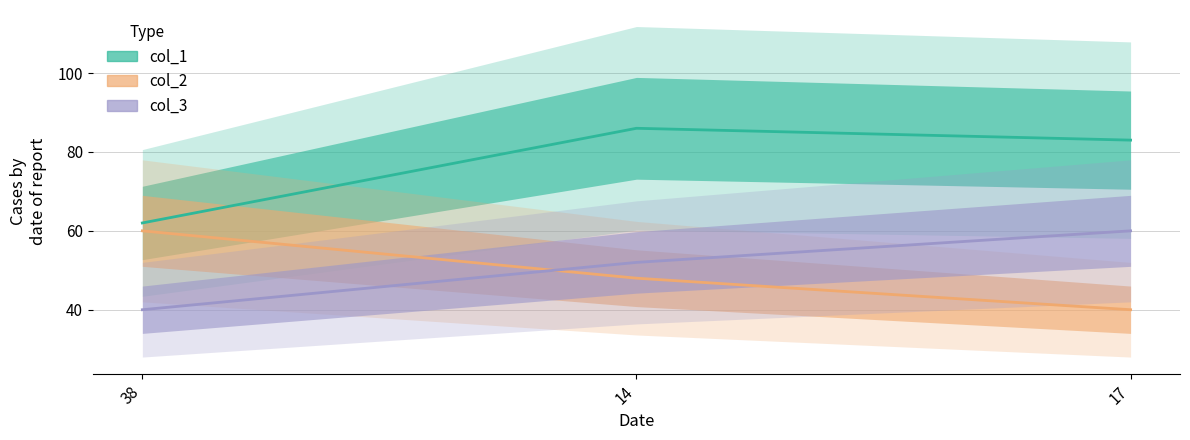

What is the difference between the col_1 values at 38 and 17?

21